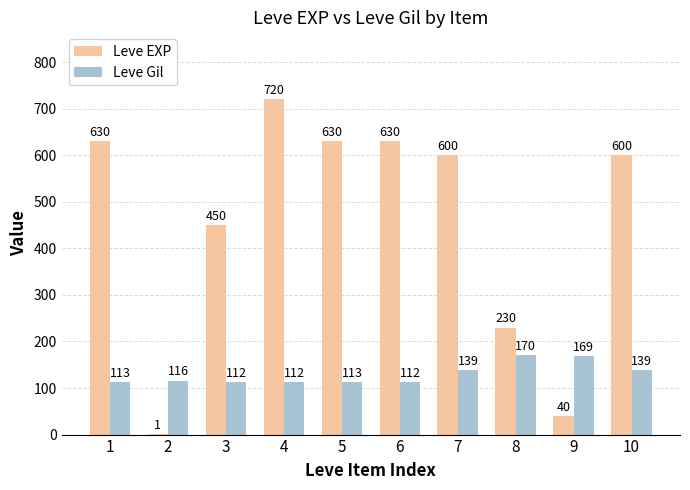

True or false: Leve EXP has a value of 450 at 3.

True